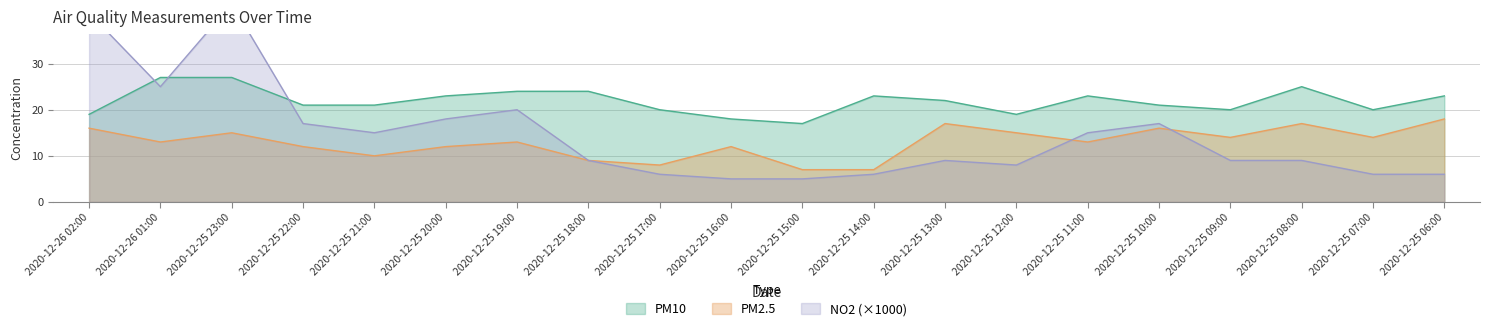

The value of PM2.5 at 2020-12-25 20:00 is 17. True or false?

False